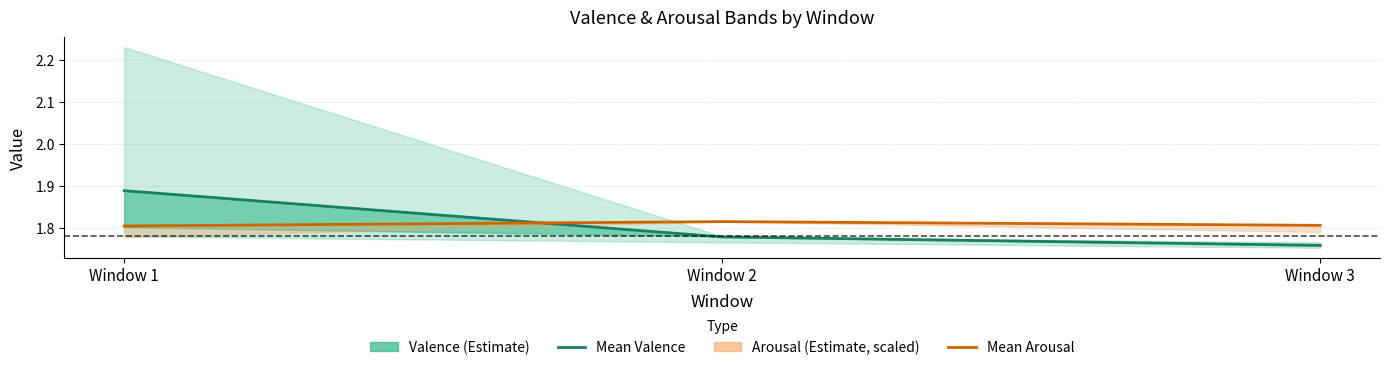

How many Mean Valence values are between 1 and 2?

3